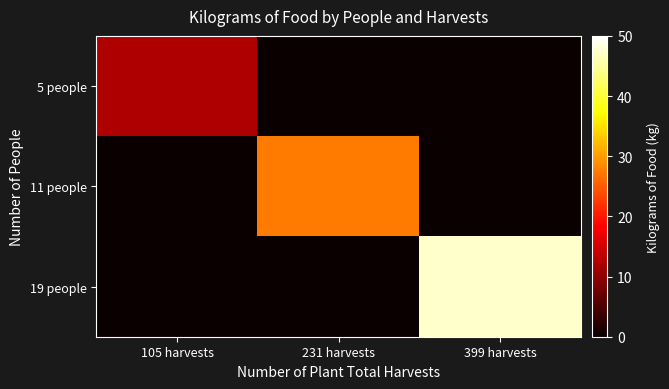

Reading right to left, extract all data points from this chart.

5 people: 399 harvests=0.0	231 harvests=0.0	105 harvests=12.5
11 people: 399 harvests=0.0	231 harvests=27.4	105 harvests=0.0
19 people: 399 harvests=47.3	231 harvests=0.0	105 harvests=0.0